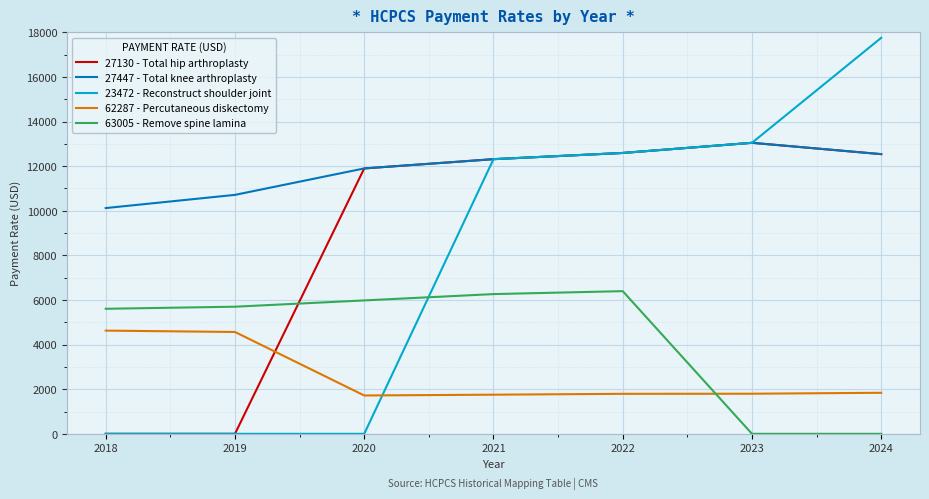

How many lines are shown in the chart?

5